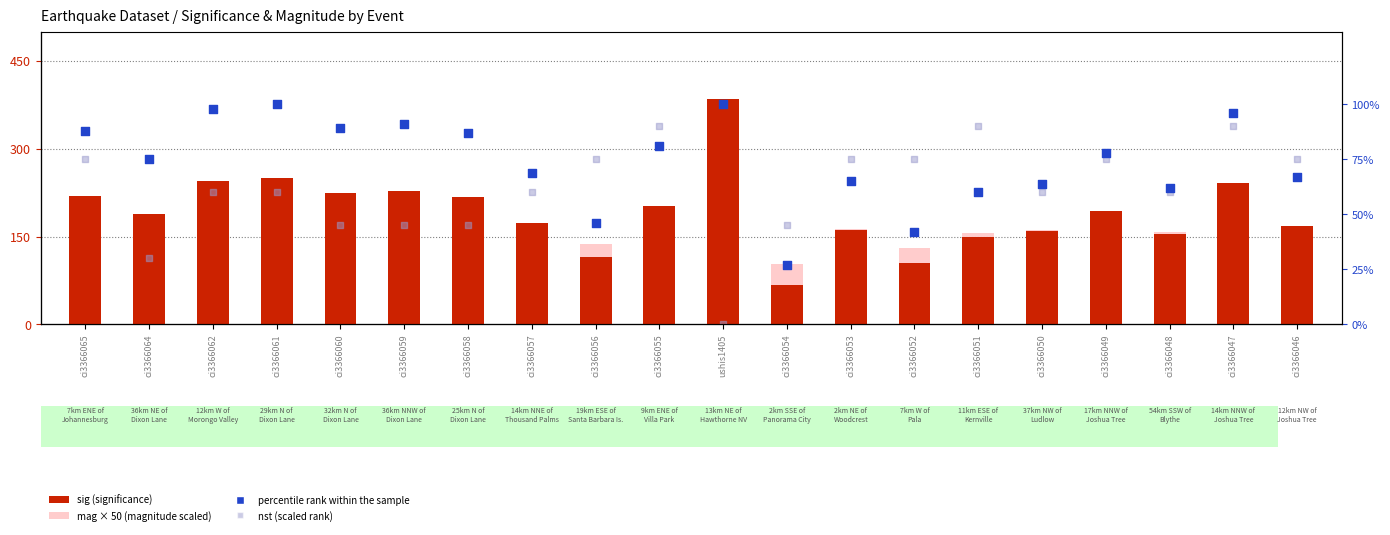

Which series has the largest Y range (max minus min)?

sig